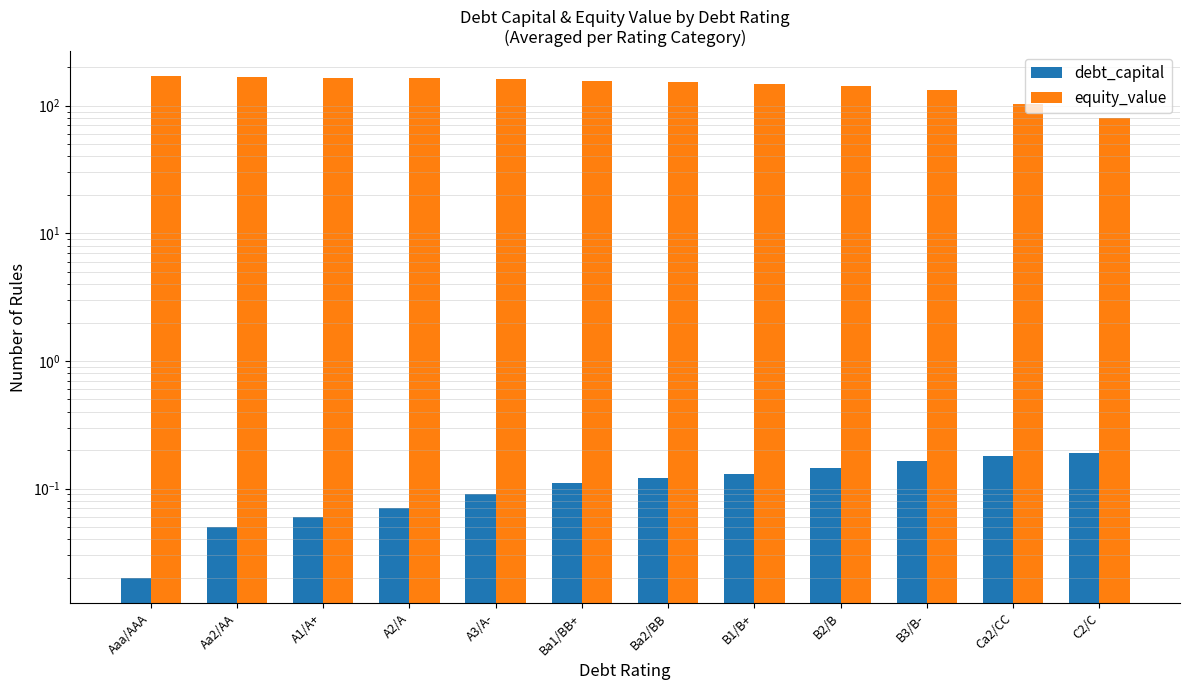

Are the bars horizontal?

No